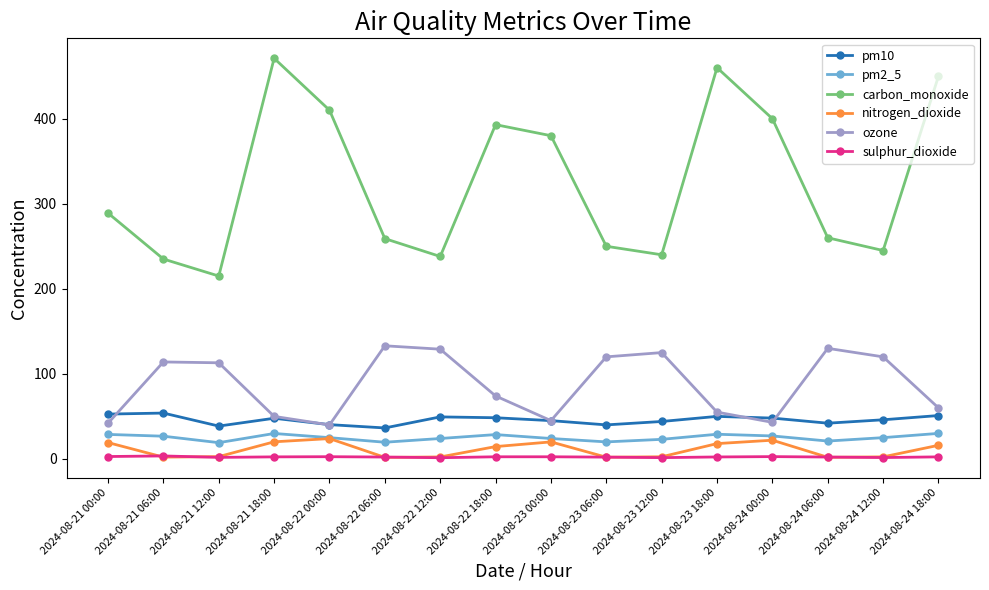

Is the value of pm2_5 at 2024-08-24 00:00 greater than the value of ozone at 2024-08-22 12:00?

No